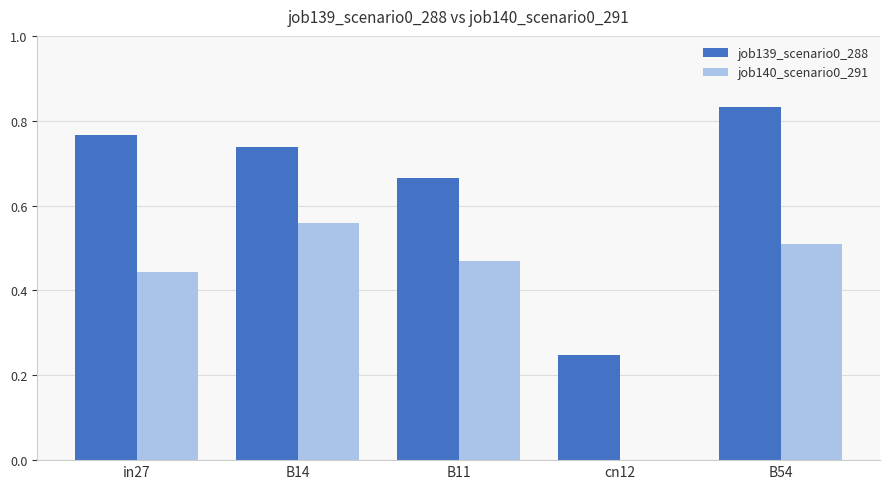

Is the value of job139_scenario0_288 at cn12 greater than the value of job140_scenario0_291 at cn12?

Yes